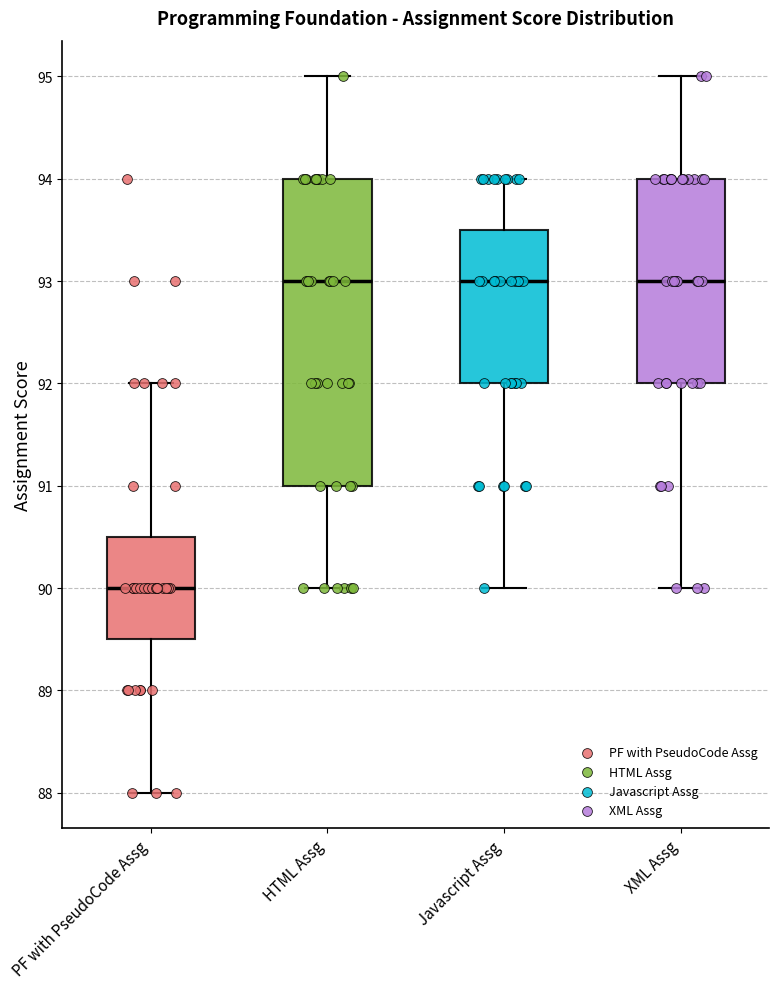

Where does the median line of the box for XML Assg sit on the y-axis? The values are not printed on the chart, so give them approximately, as read against the axis.

93.0